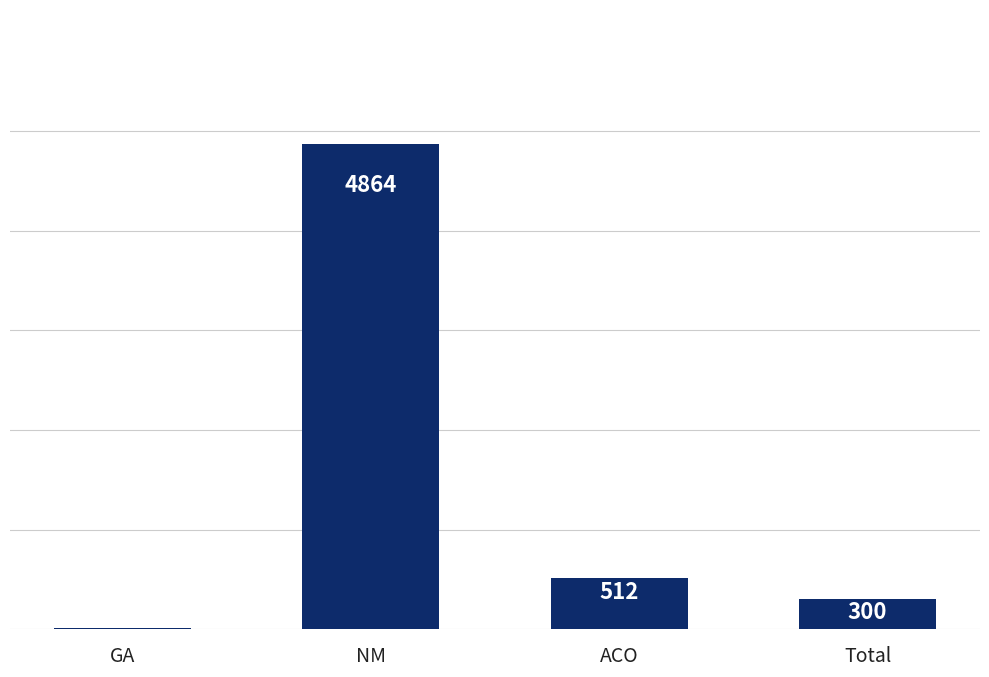

Where is the data nearest to the value 2440?

ACO